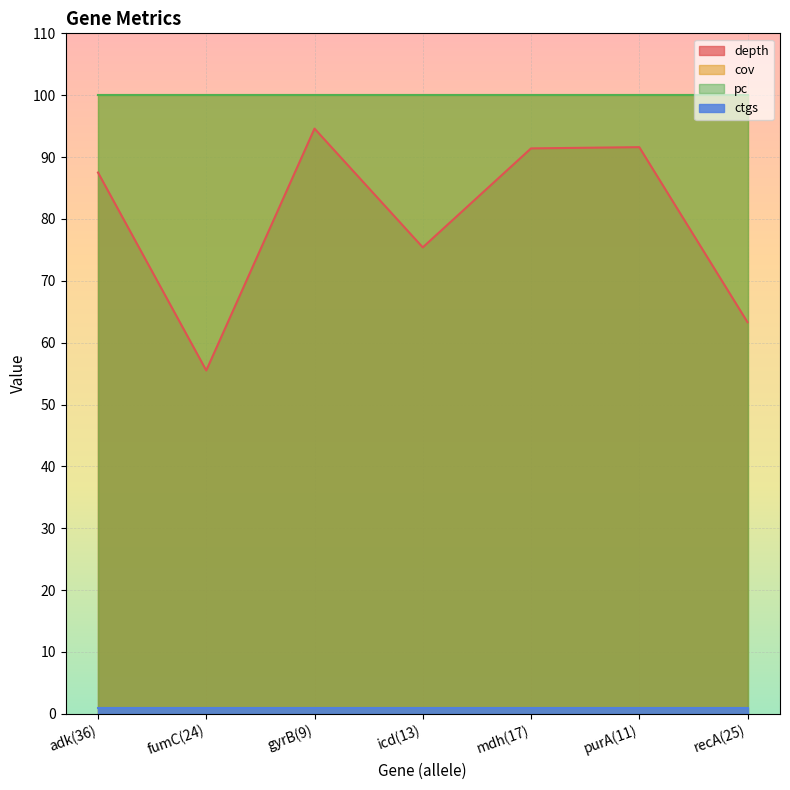

True or false: depth and pc intersect in this chart.

False